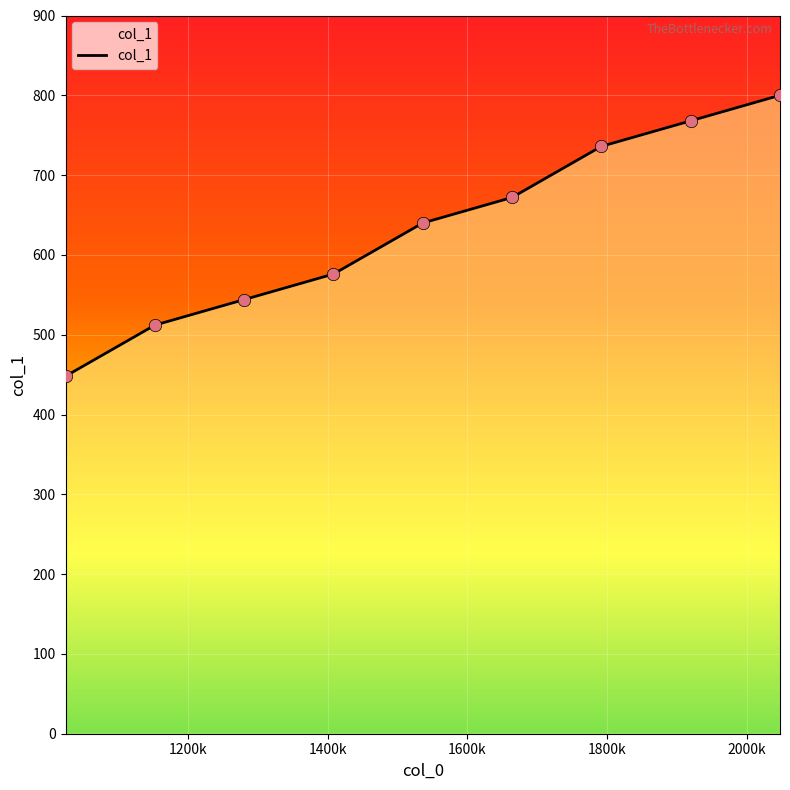

What is the maximum value shown in the chart?

800